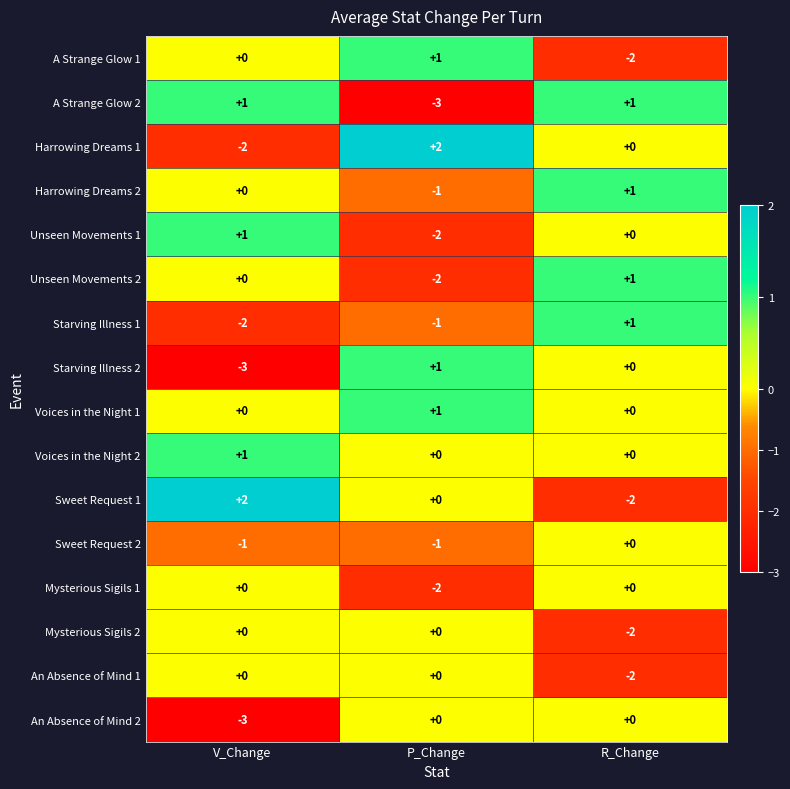

How many distinct data groups are displayed?

16